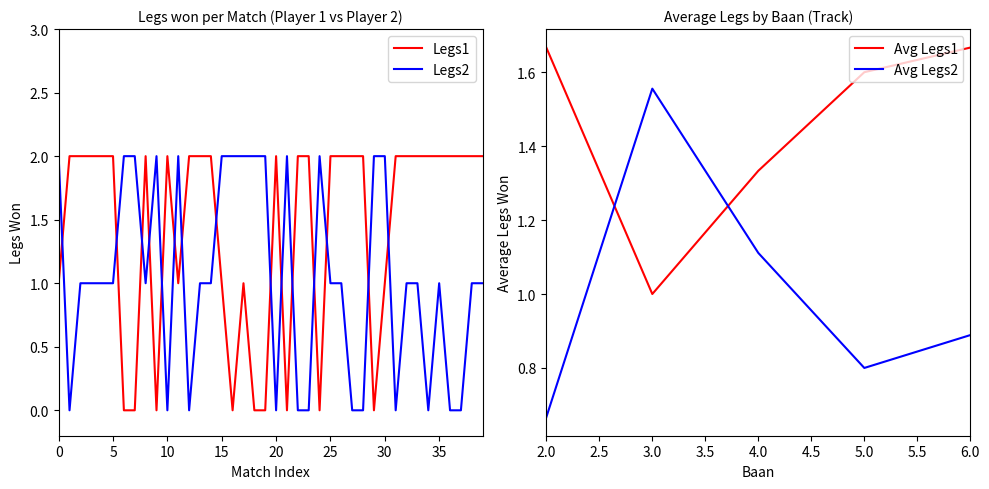

Does the chart have visible grid lines?

No